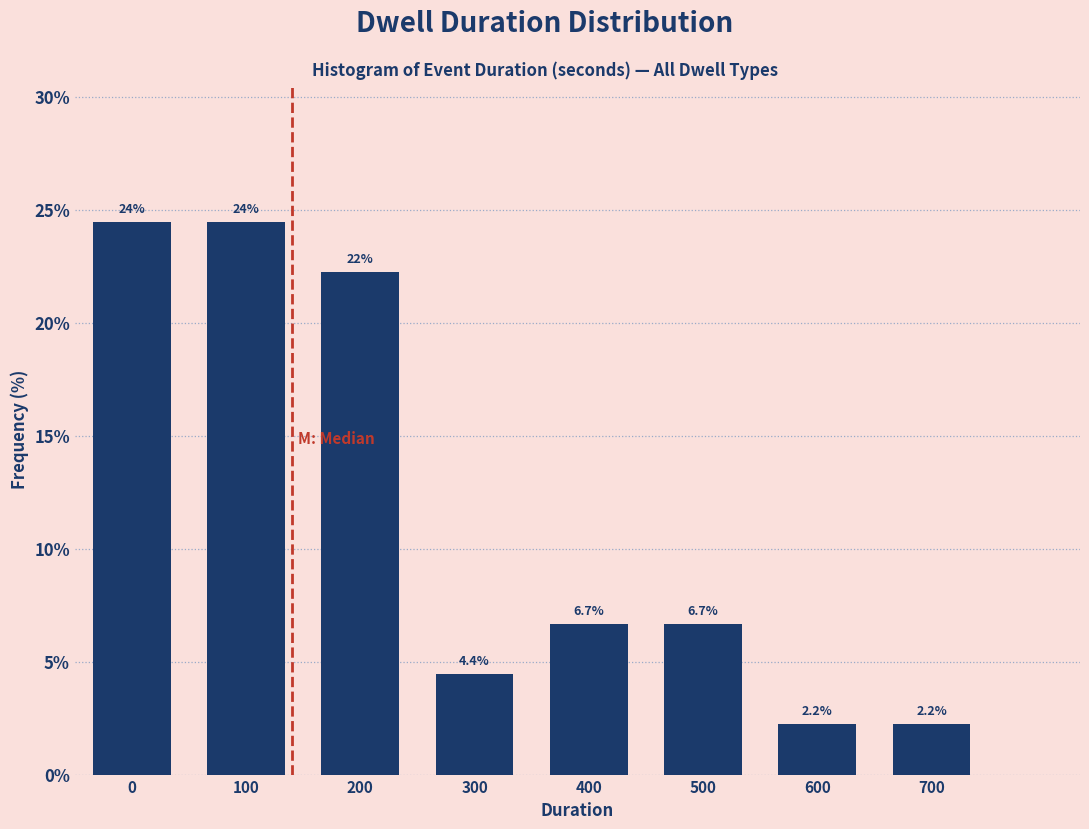

Reading left to right, list all the values displayed in this chart.

24.4	24.4	22.2	4.4	6.7	6.7	2.2	2.2